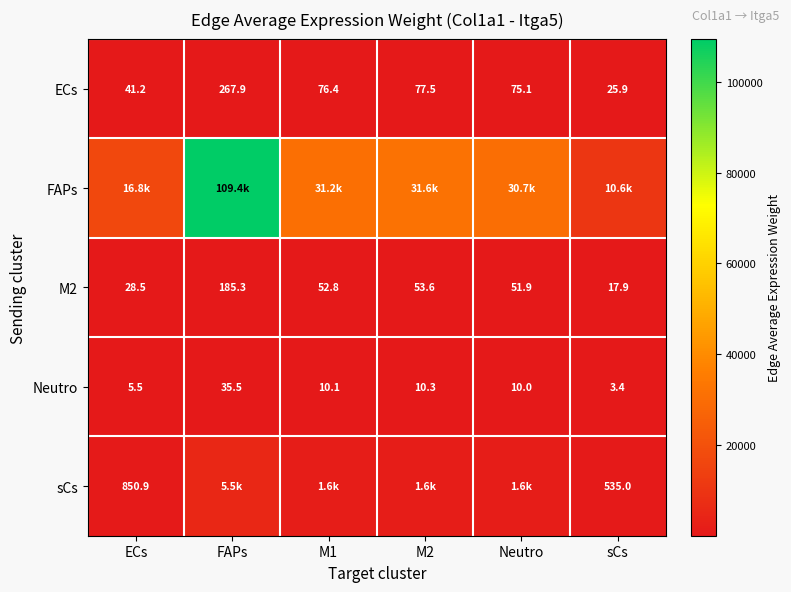

Is the value of M2 at Neutro greater than the value of Neutro at M1?

Yes